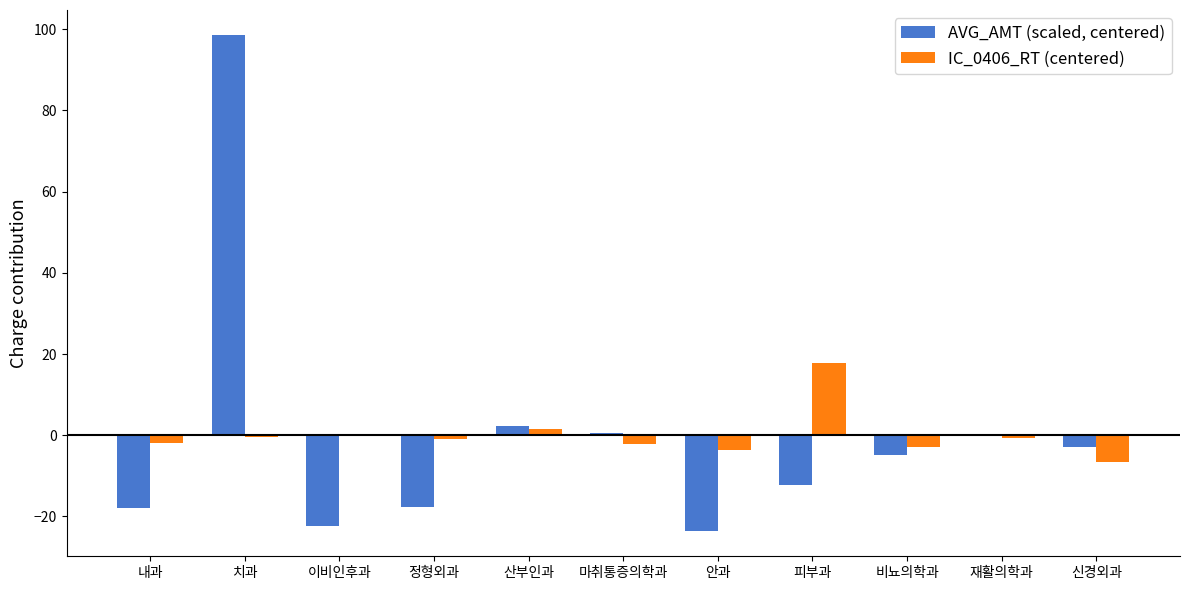

Which series changed the most between 이비인후과 and 피부과?

IC_0406_RT (centered)